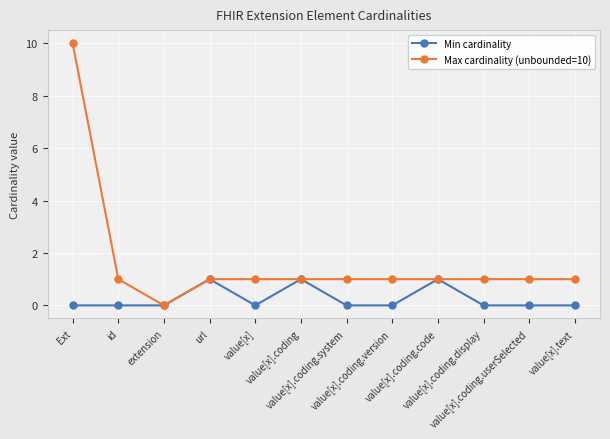

True or false: Min cardinality has more than 2 interior local peaks.

True